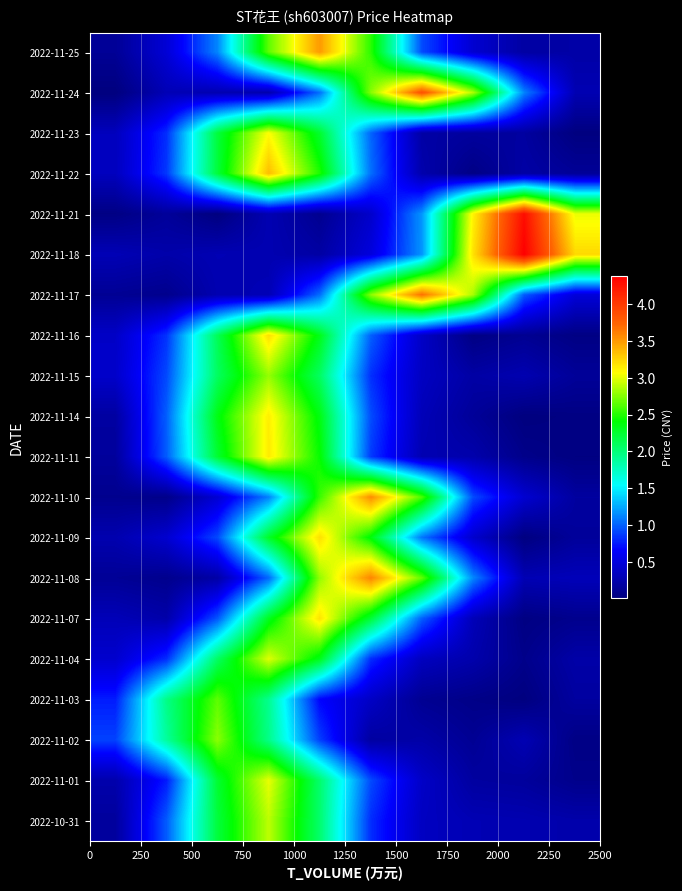

How many categories are shown in the chart?

10